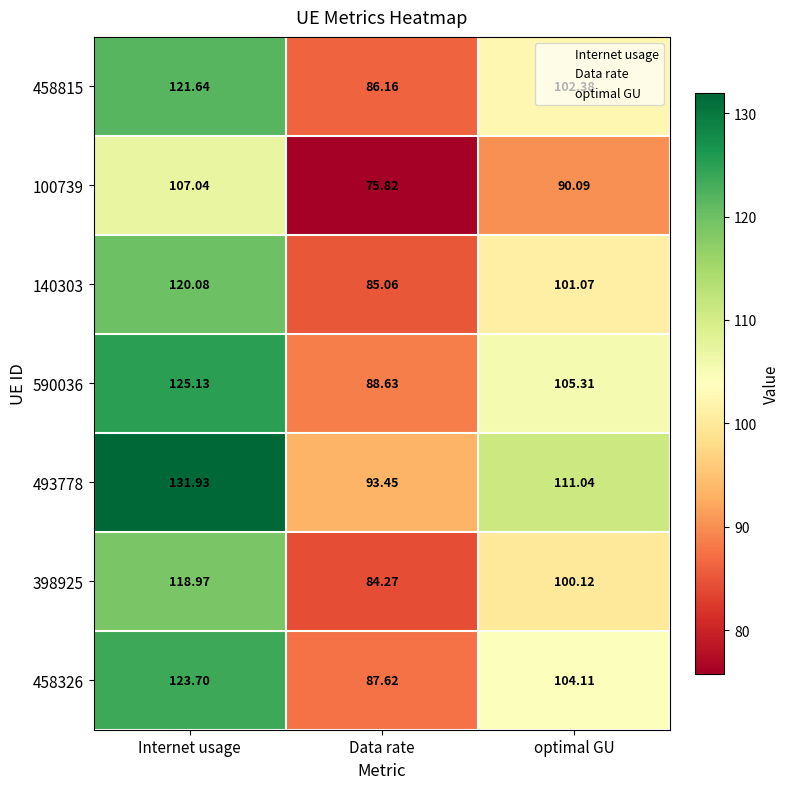

Rank the categories by 140303 value from lowest to highest.

Data rate, optimal GU, Internet usage